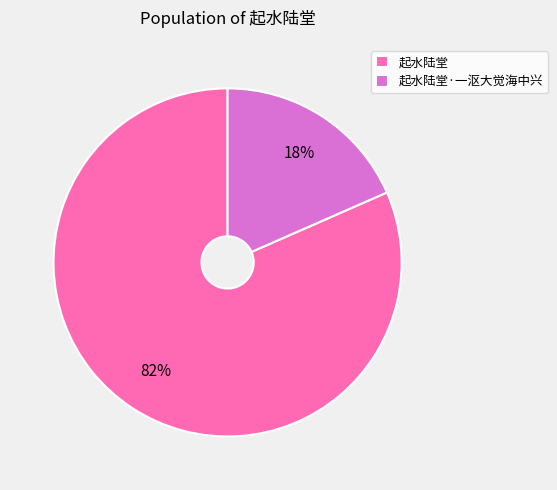

The 起水陆堂·一沤大觉海中兴 slice represents 18% of the pie. True or false?

True